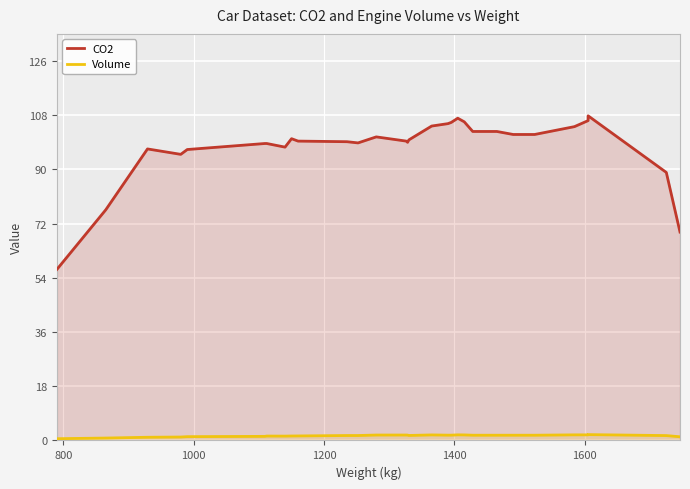

How many interior local peaks does the CO2 series have?

6